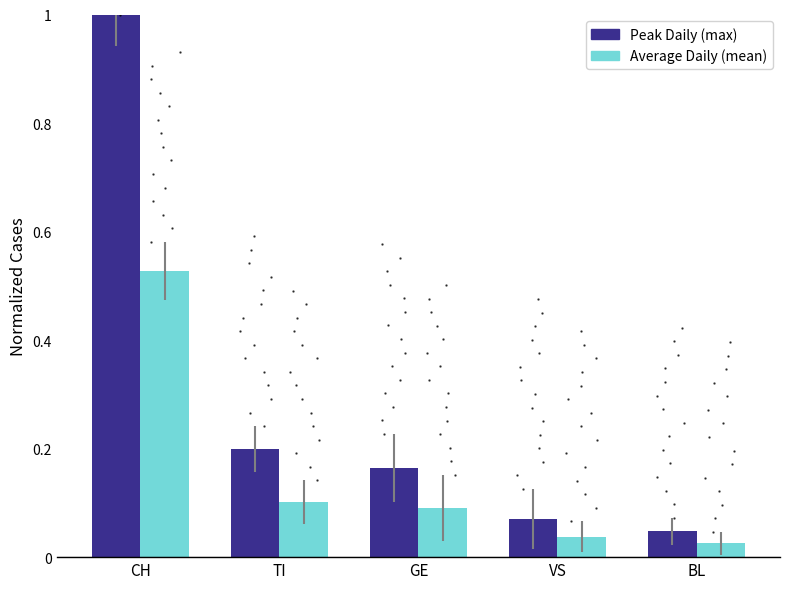

What are all the series names shown in the legend?

Peak Daily (max), Average Daily (mean)